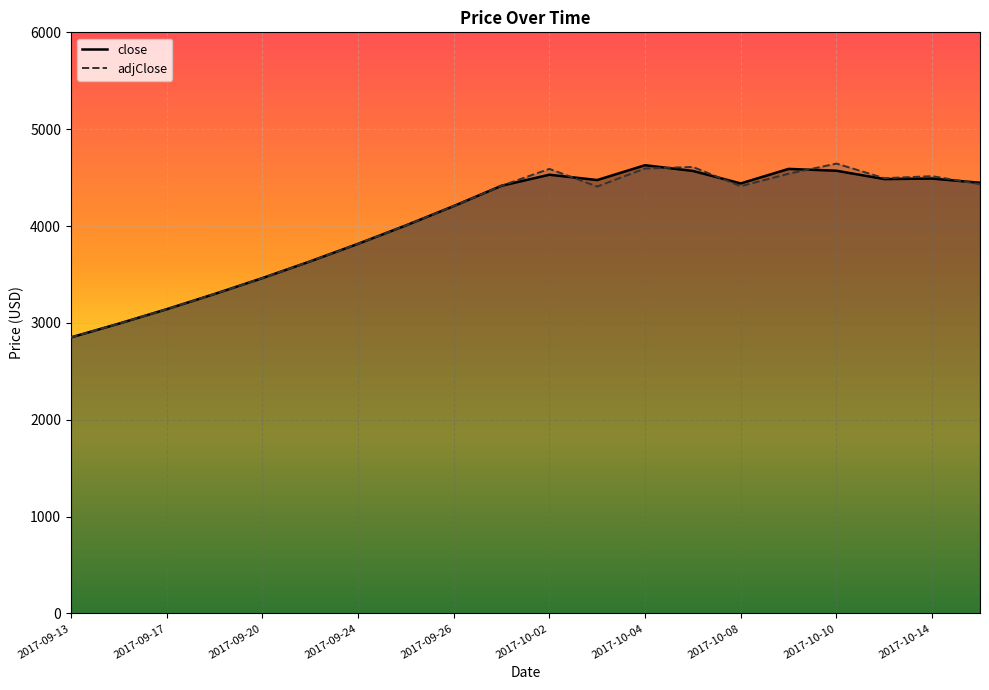

List the series in order of their overall mean, lowest first.

close, adjClose